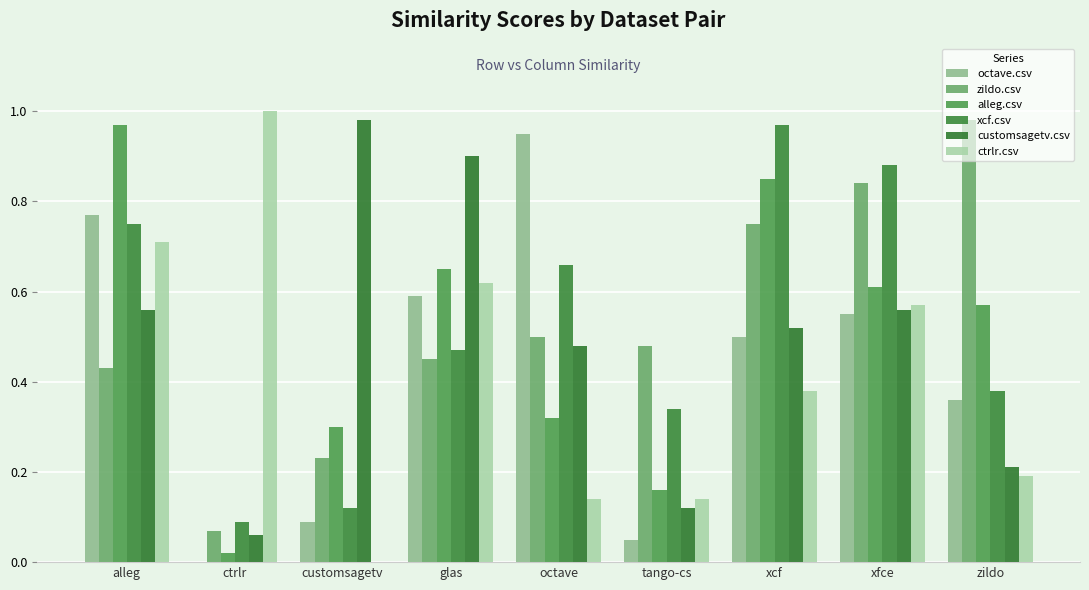

The alleg.csv series shows 0.6 at zildo. True or false?

True